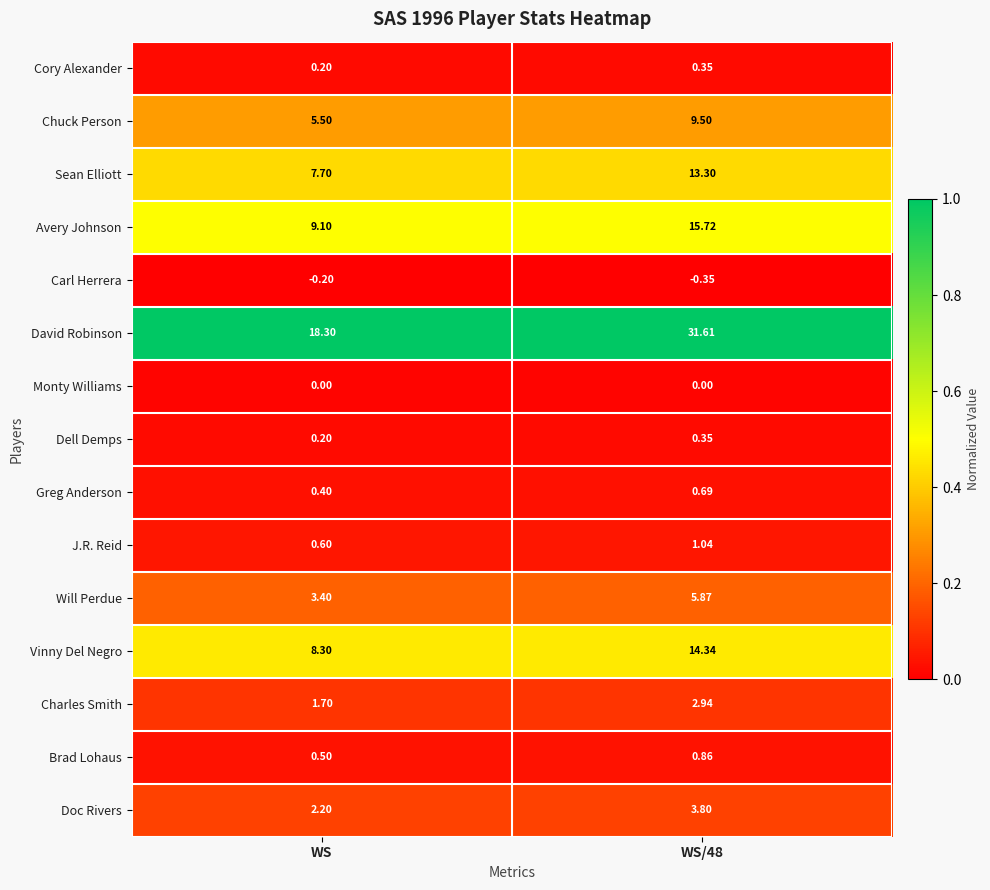

Which series has the largest range (max minus min)?

David Robinson